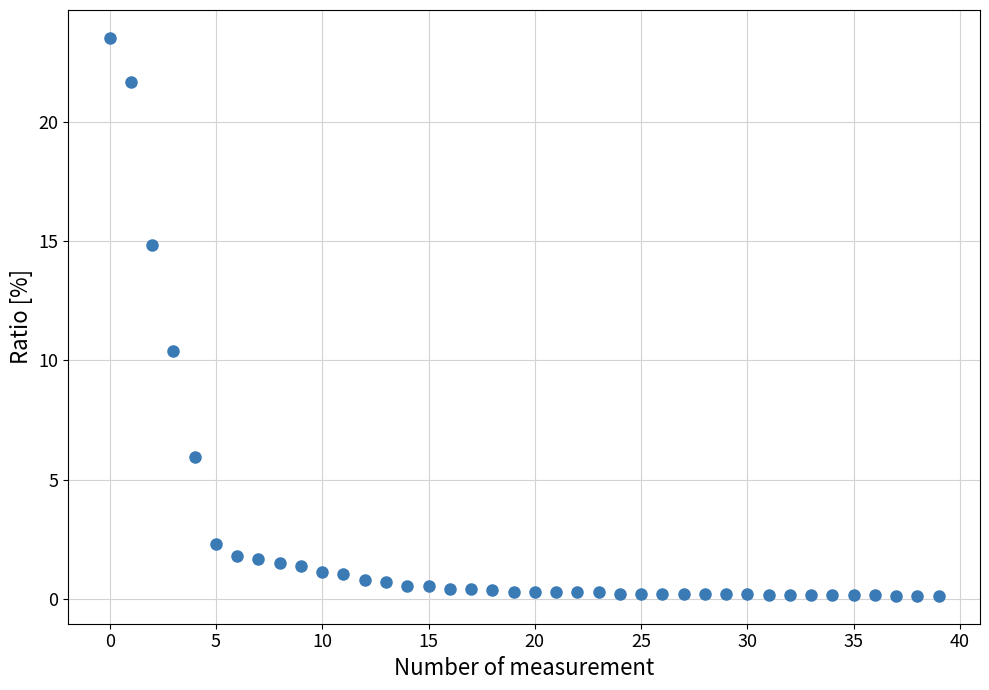

What Y value in the scatter plot is closest to 11?

10.4